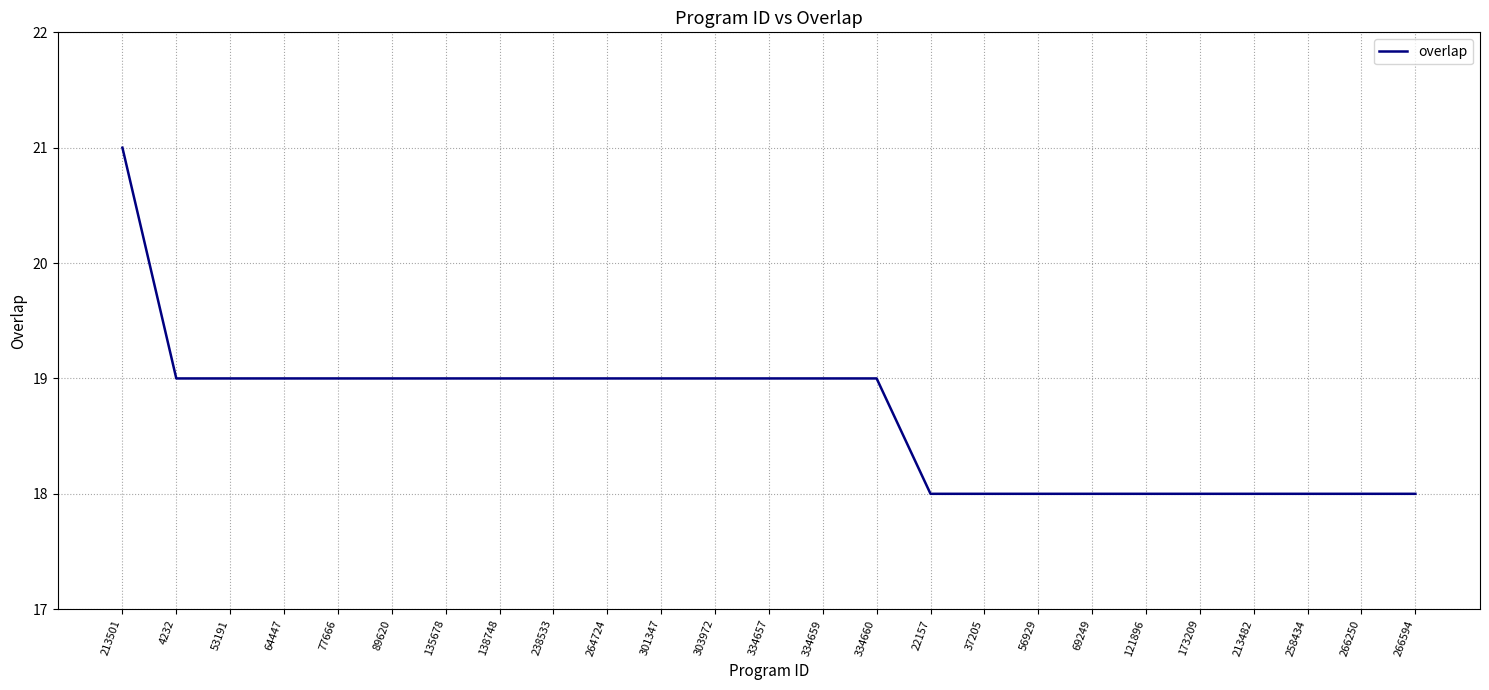

Reading left to right, extract all data points from this chart.

21	19	19	19	19	19	19	19	19	19	19	19	19	19	19	18	18	18	18	18	18	18	18	18	18